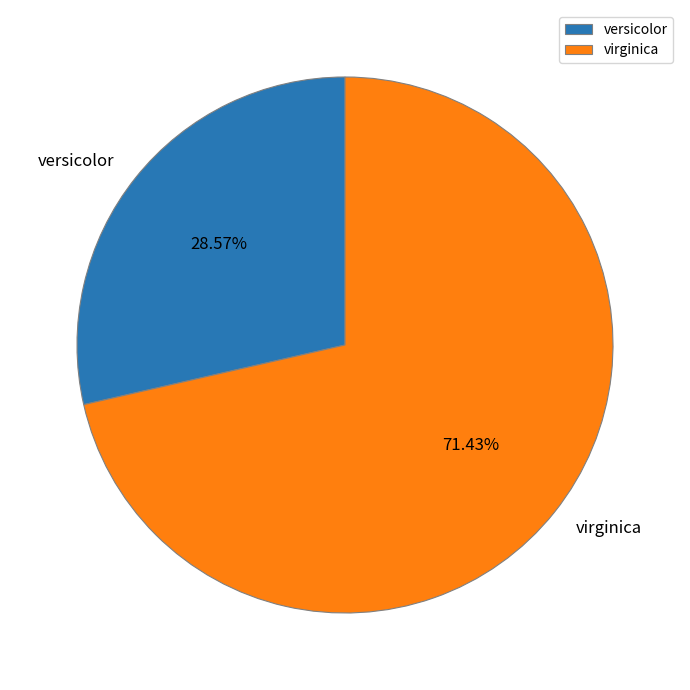

Combined, what portion of the pie is versicolor and virginica?

100.0%